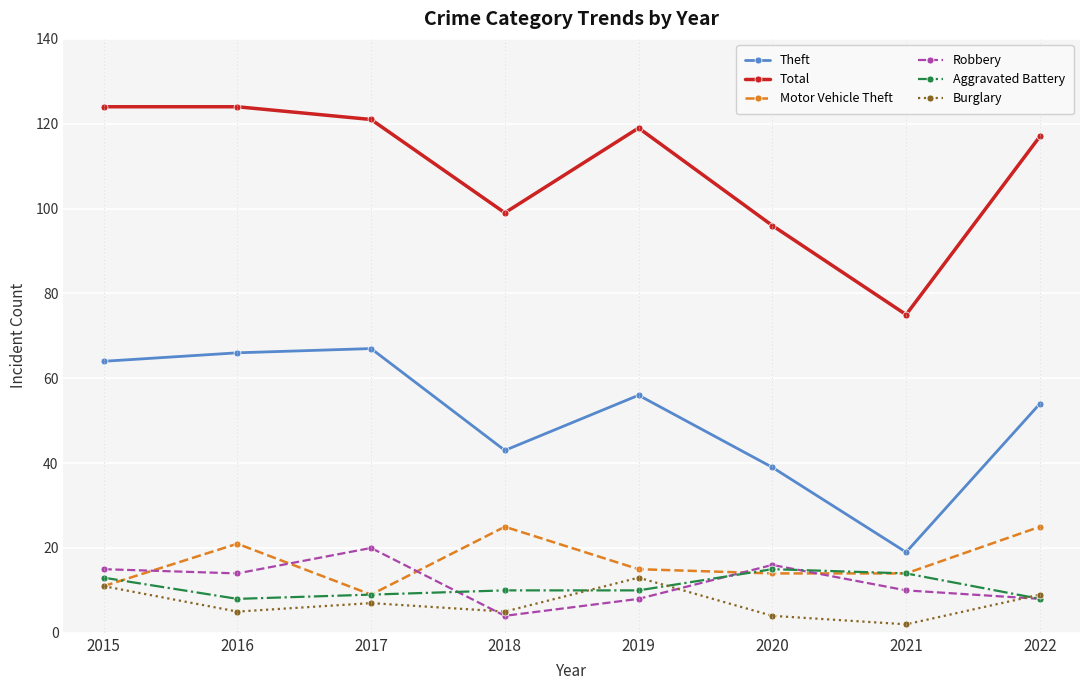

The value of Burglary at 2022 is 9. True or false?

True